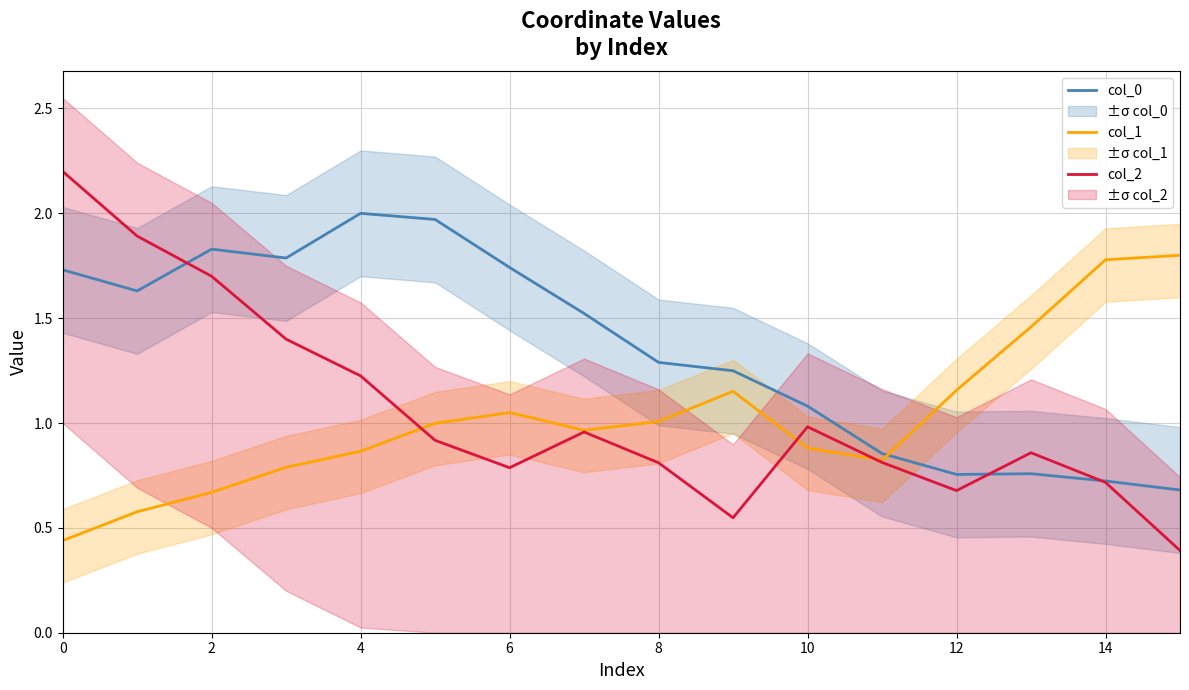

In col_0, how many points are lower than both neighbors (excluding endpoints)?

3